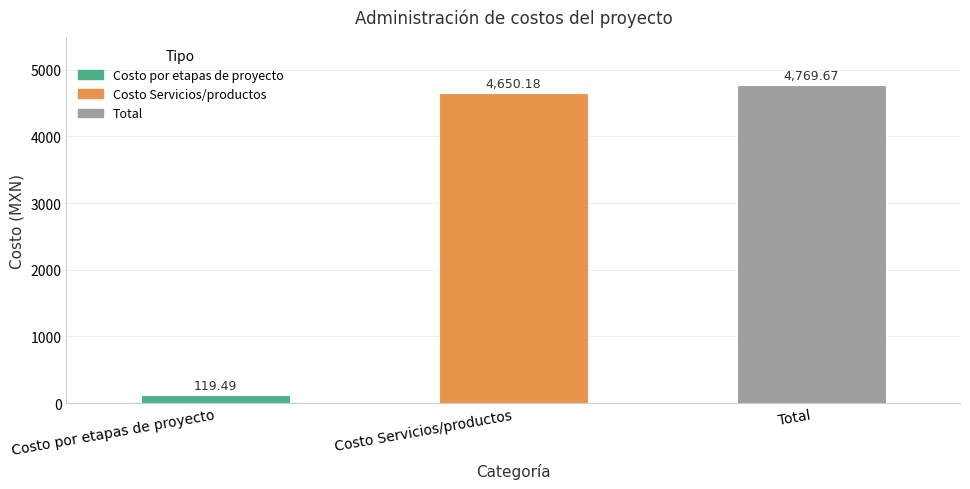

What position from the left is Total?

3